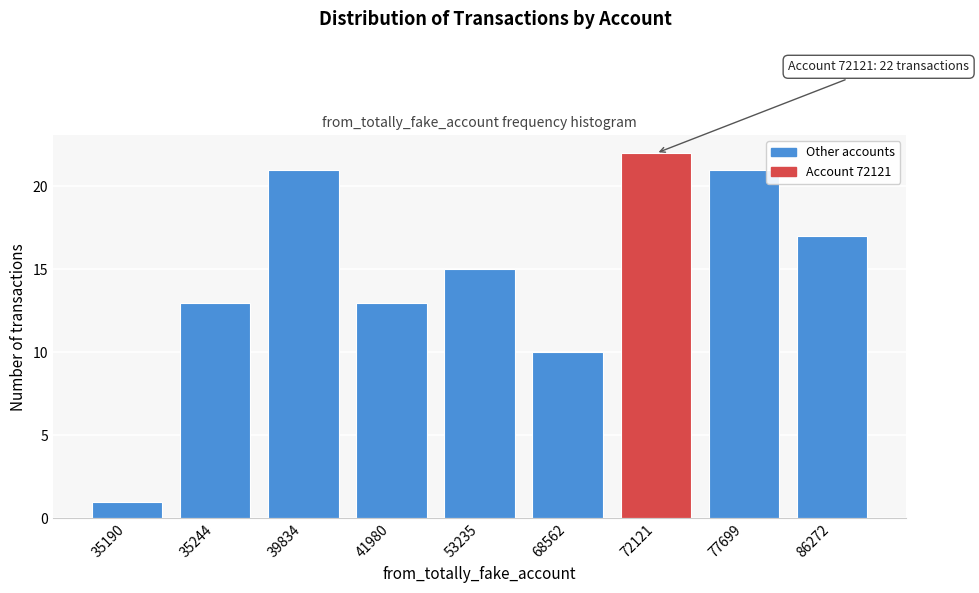

Reading left to right, list all the values displayed in this chart.

35190=1	35244=13	39834=21	41980=13	53235=15	68562=10	72121=22	77699=21	86272=17